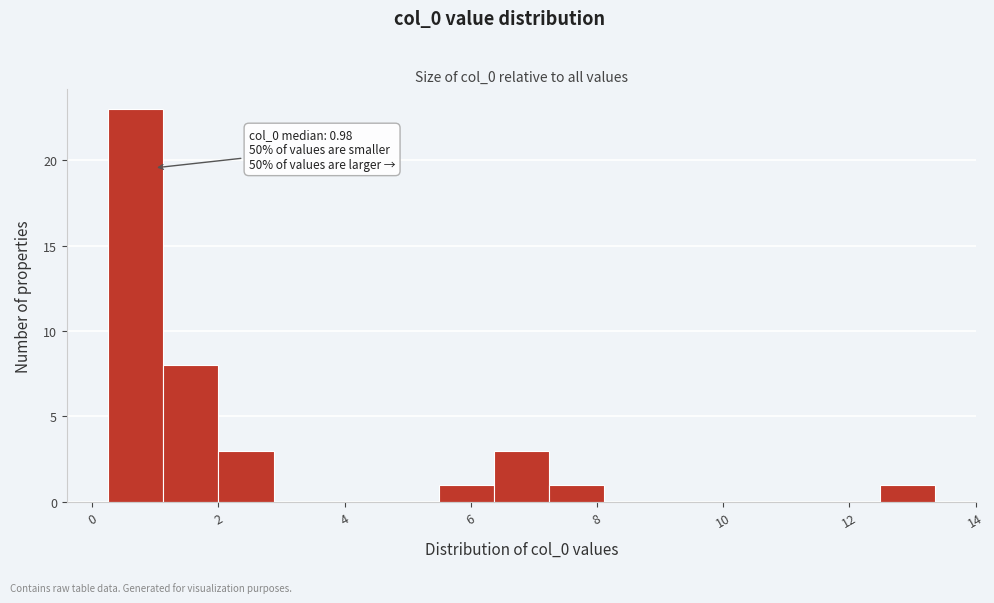

Which range on the x-axis has the tallest bar?

0.2 to 1.2